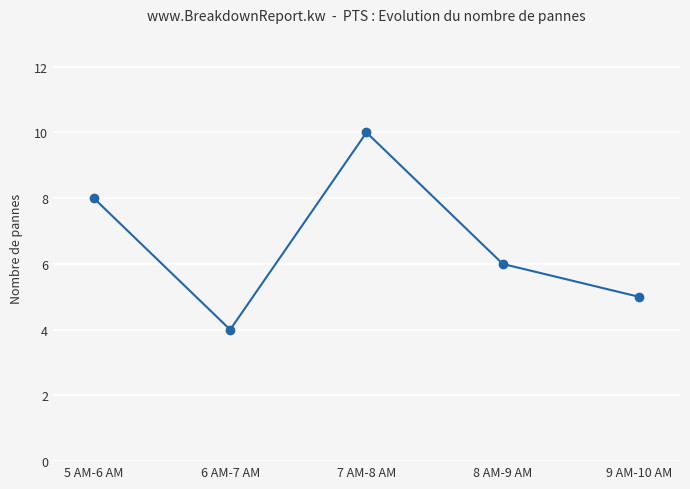

At which category does the data reach its first local valley?

6 AM-7 AM